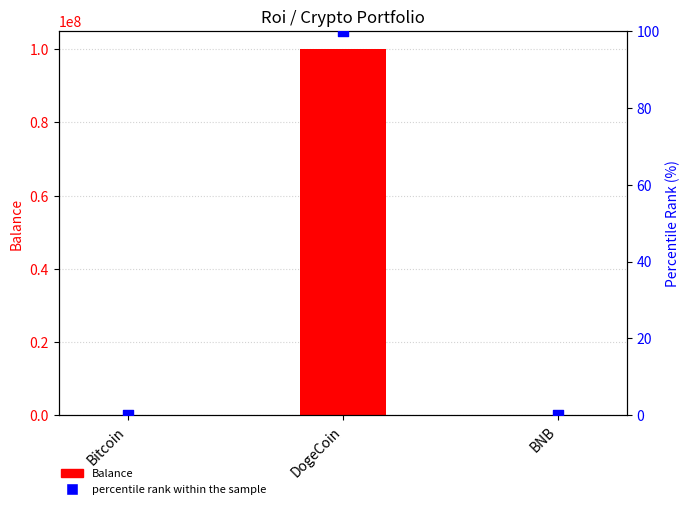

Is the value of percentile rank within the sample at Bitcoin greater than the value of Balance at DogeCoin?

No